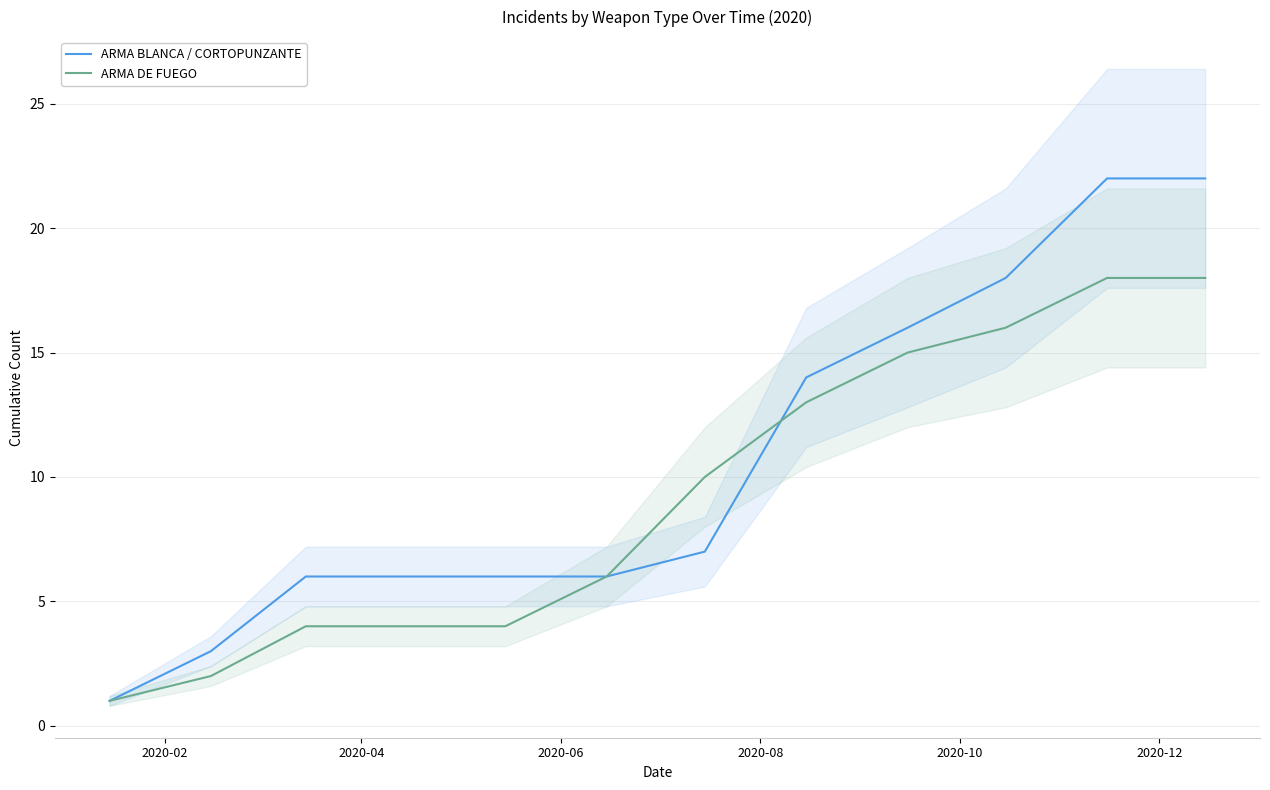

What is the maximum value for ARMA DE FUEGO?

18